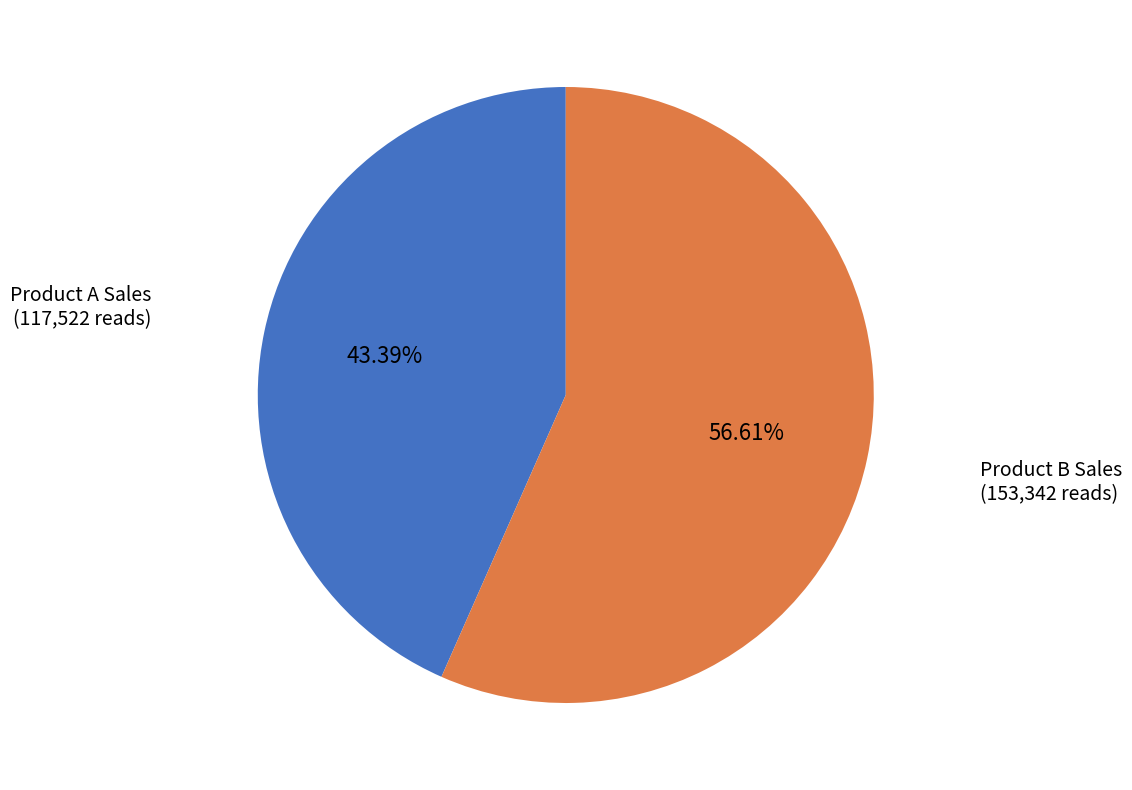

What is the largest slice in the pie chart?

Product B Sales